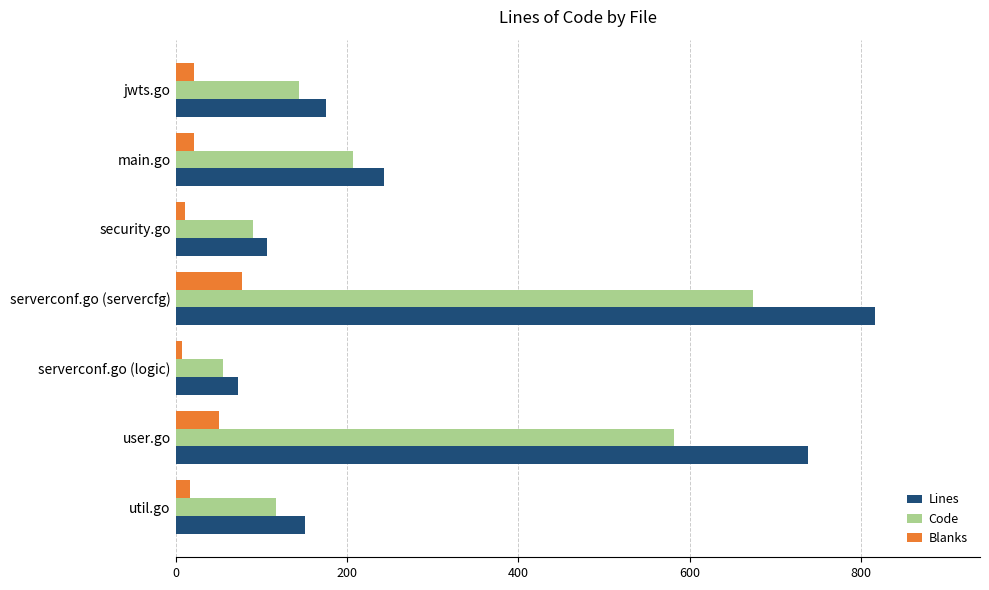

What is the total value across all series at serverconf.go (servercfg)?

1566